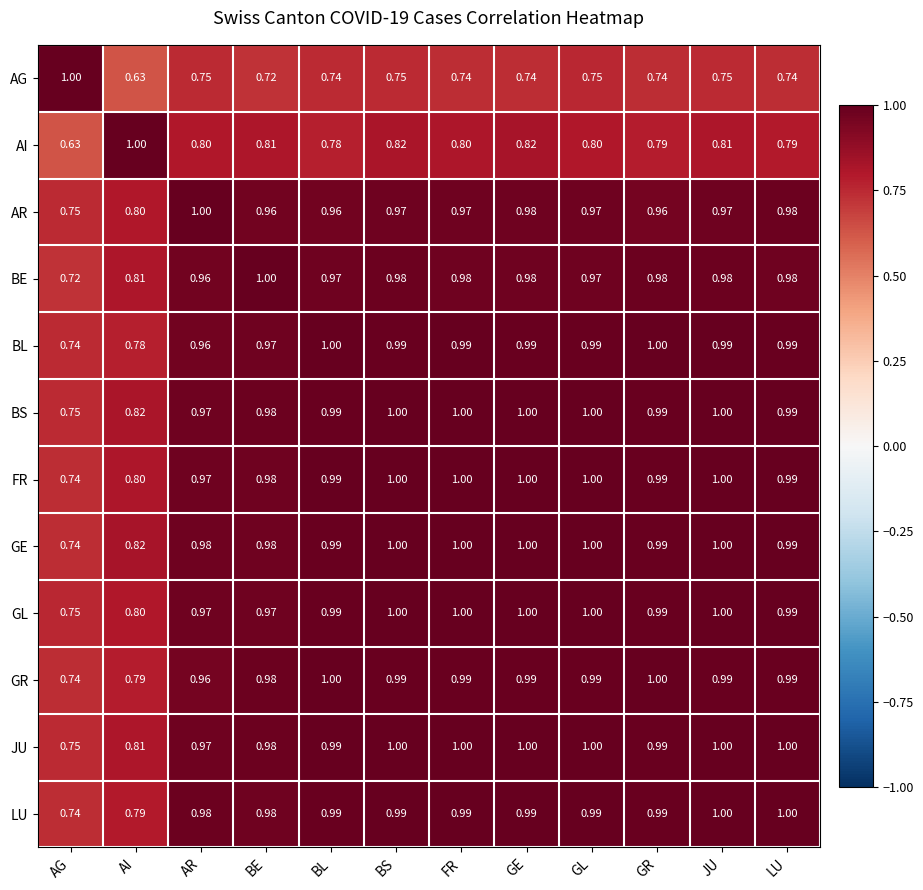

What is the total value across all series at GL?

11.5